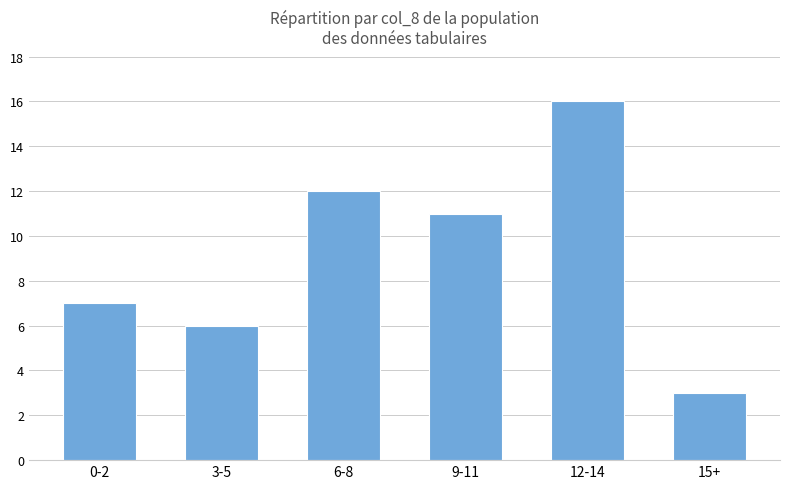

What is the maximum value shown in the chart?

16